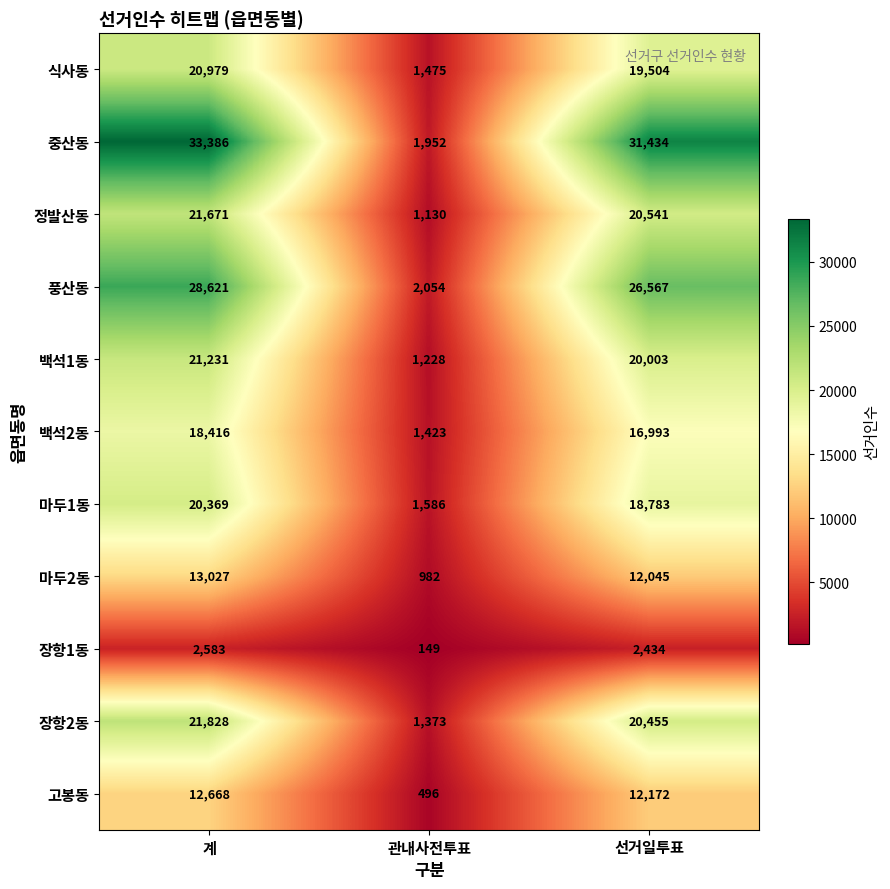

What is the average value of the 마두1동 series?

13579